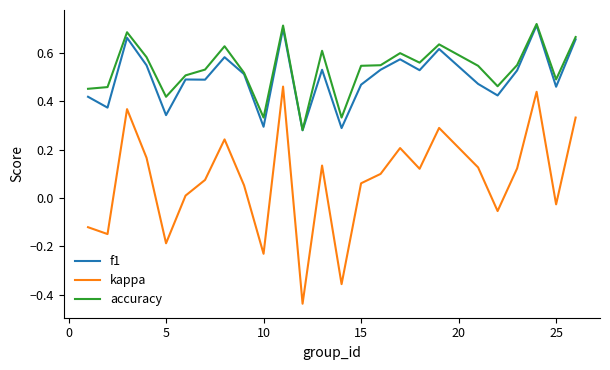

True or false: accuracy has more than 2 interior local peaks.

True